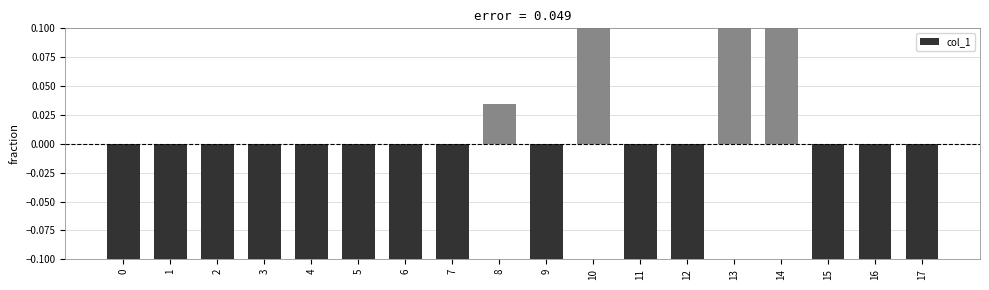

The chart shows a value of 0.4 at 14. True or false?

True